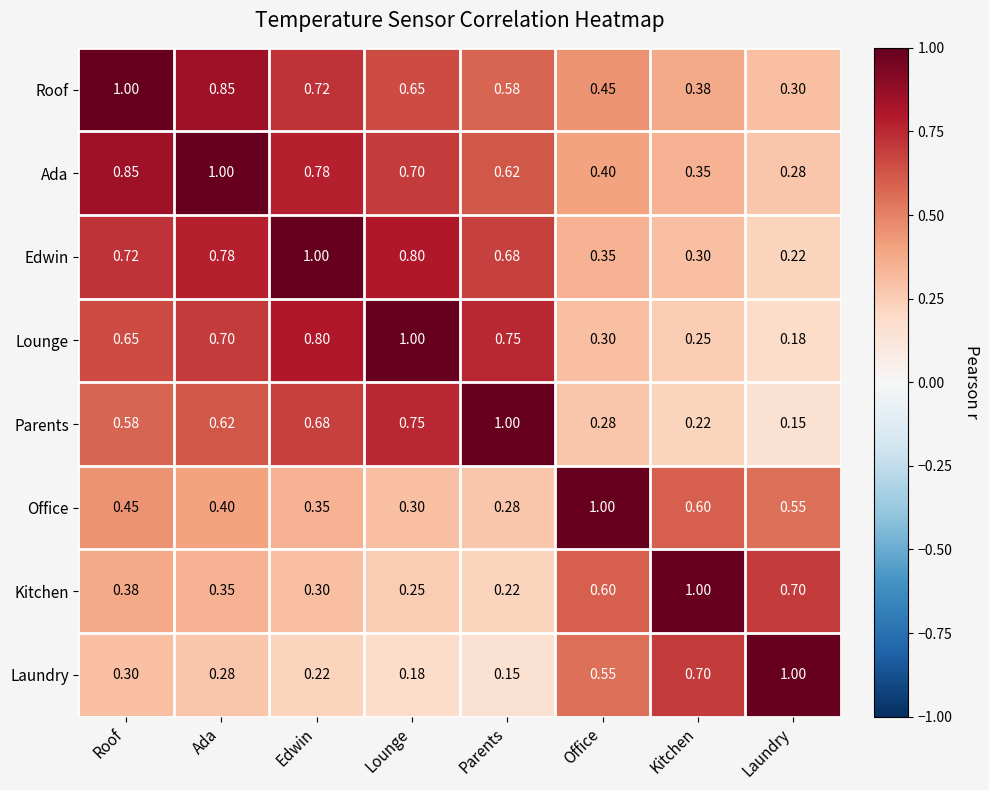

Where is Parents nearest to the value 0?

Laundry